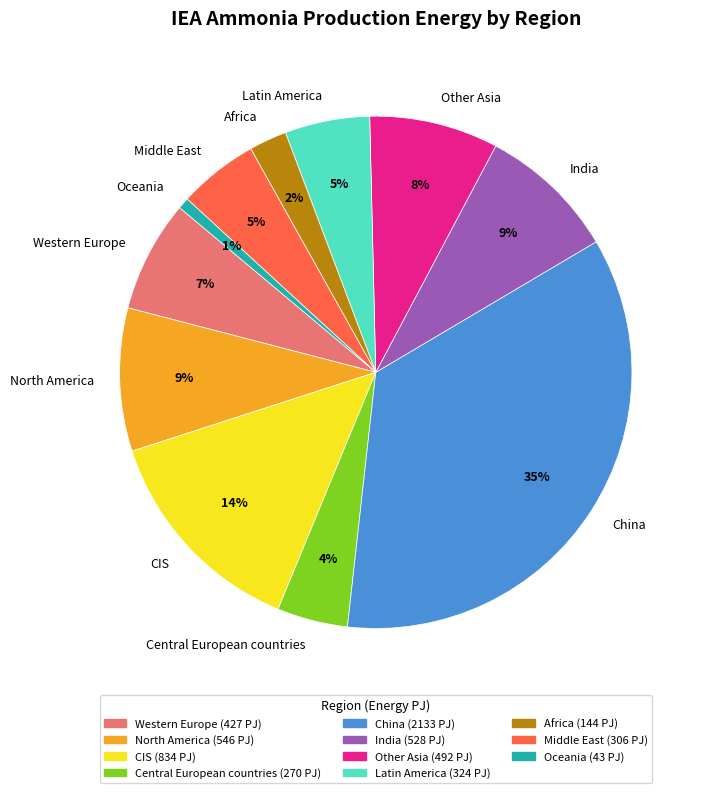

Which slice is the smallest?

Oceania